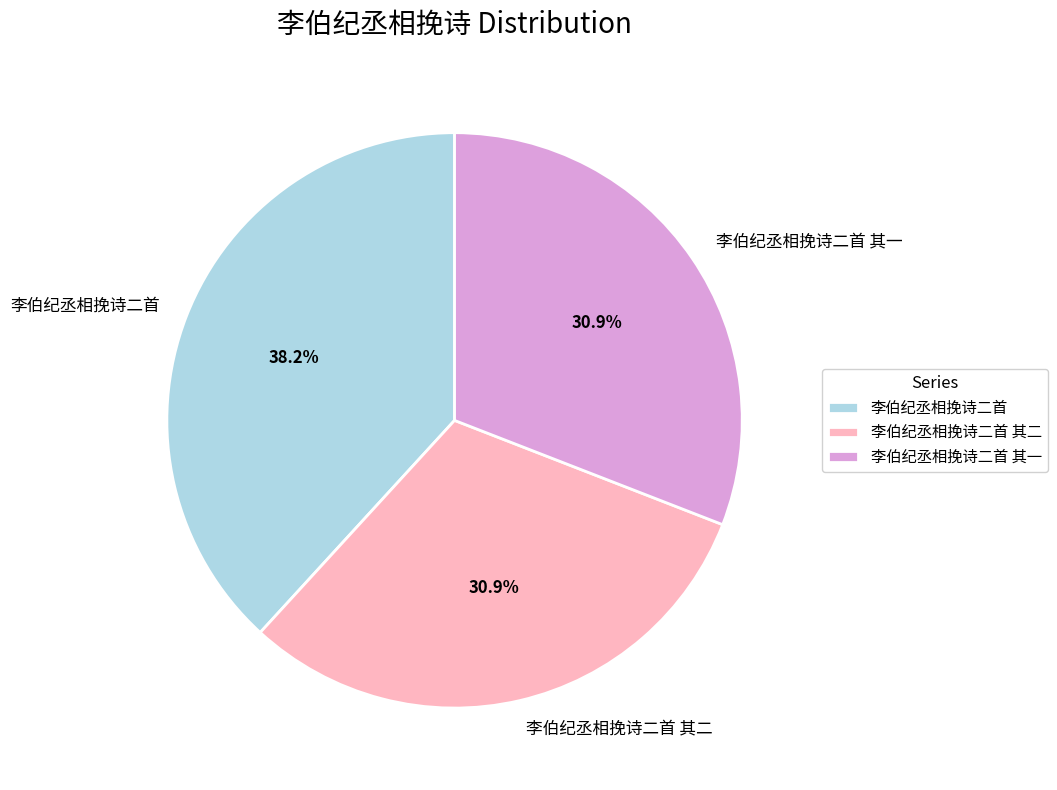

What is the largest slice in the pie chart?

李伯纪丞相挽诗二首